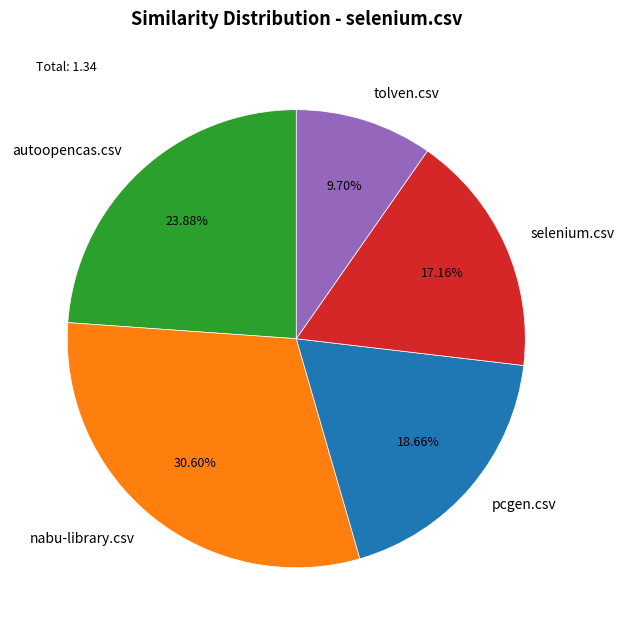

To the nearest percent, what is the difference between the selenium.csv and tolven.csv slice percentages?

7%